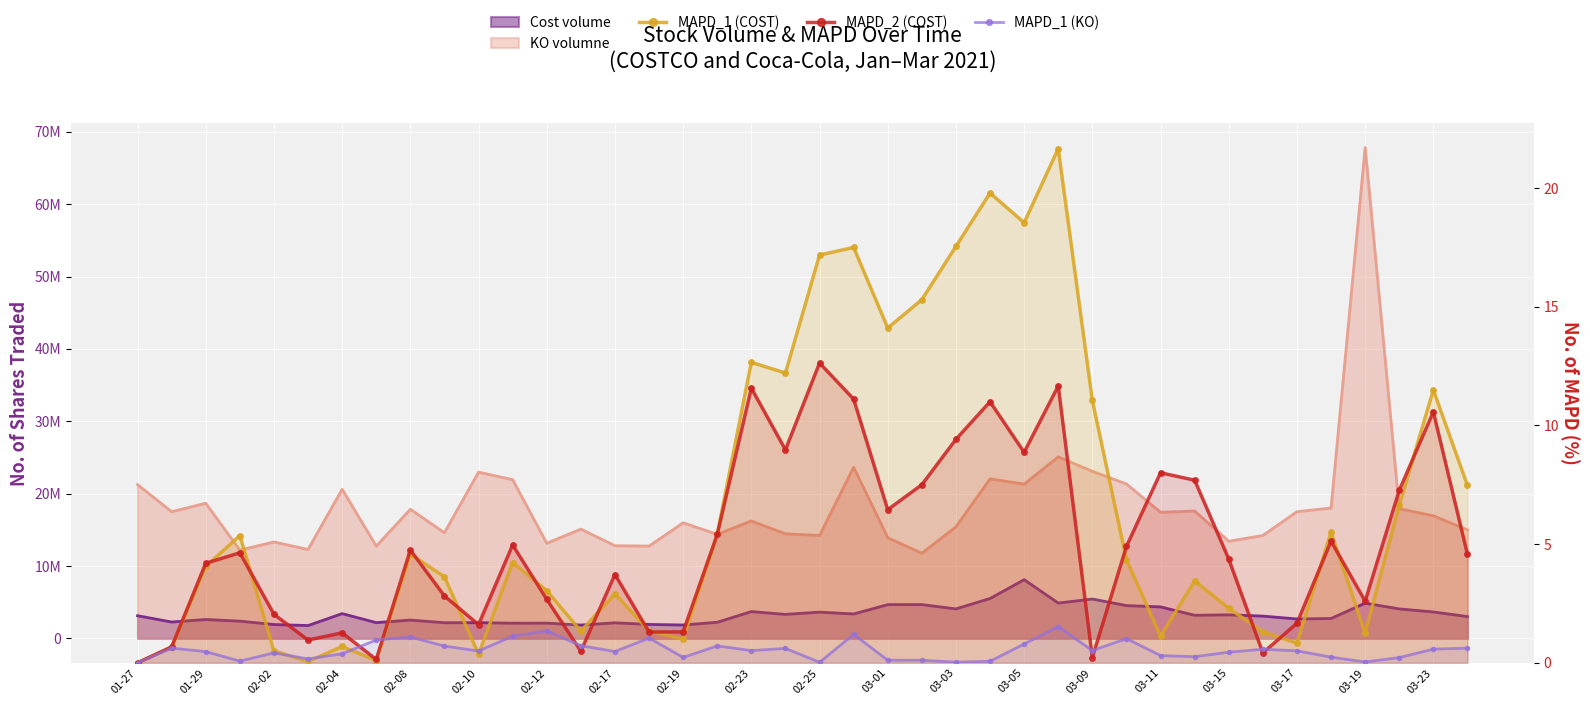

What is the greatest value displayed?

21.7